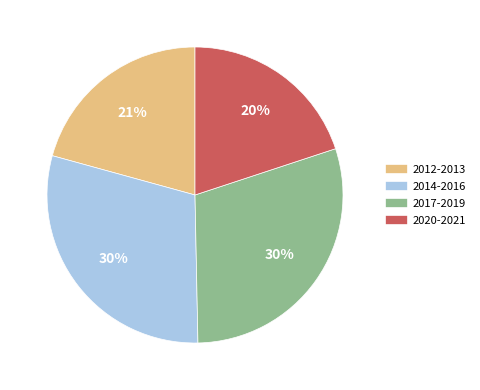

Does any single category account for the majority?

No